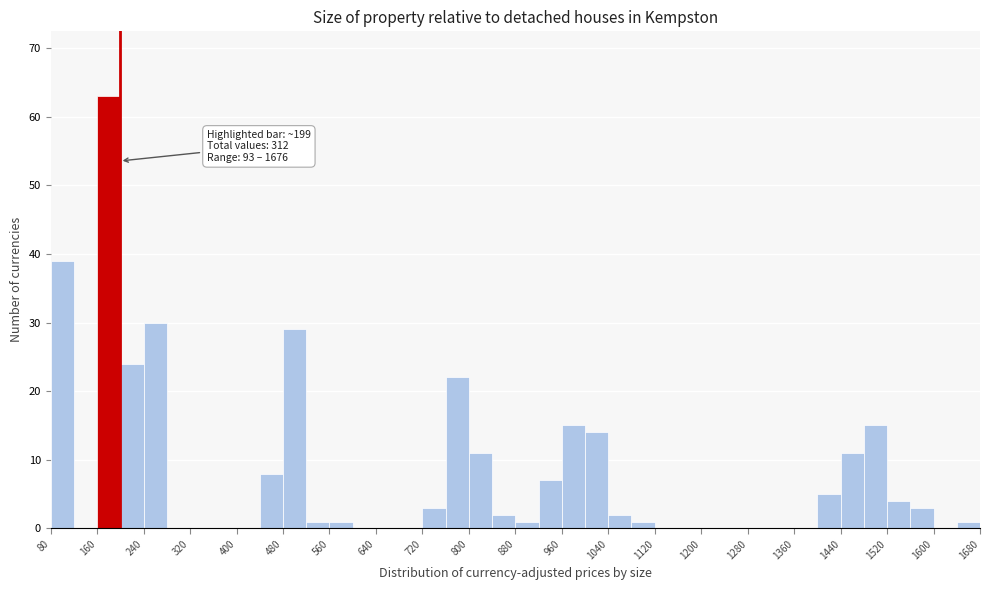

Over which range of the x-axis is the bar tallest?

160 to 200